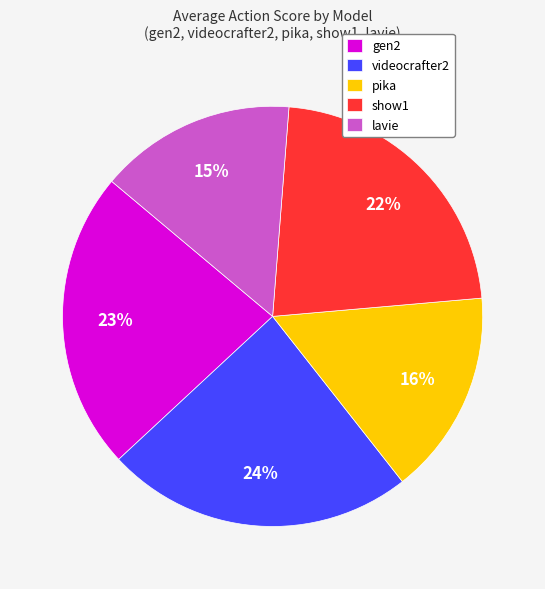

Is gen2 the majority of the pie?

No